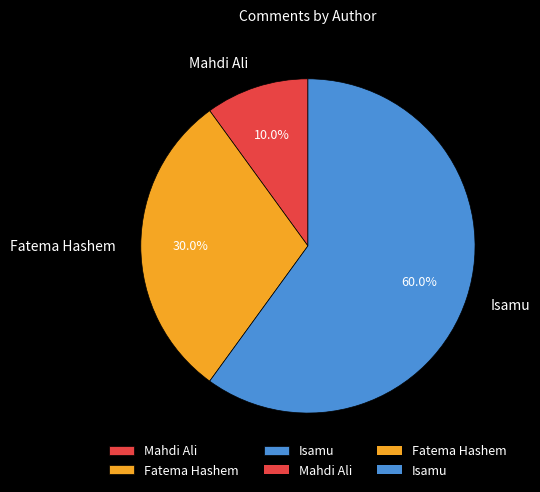

Is Isamu the majority of the pie?

Yes